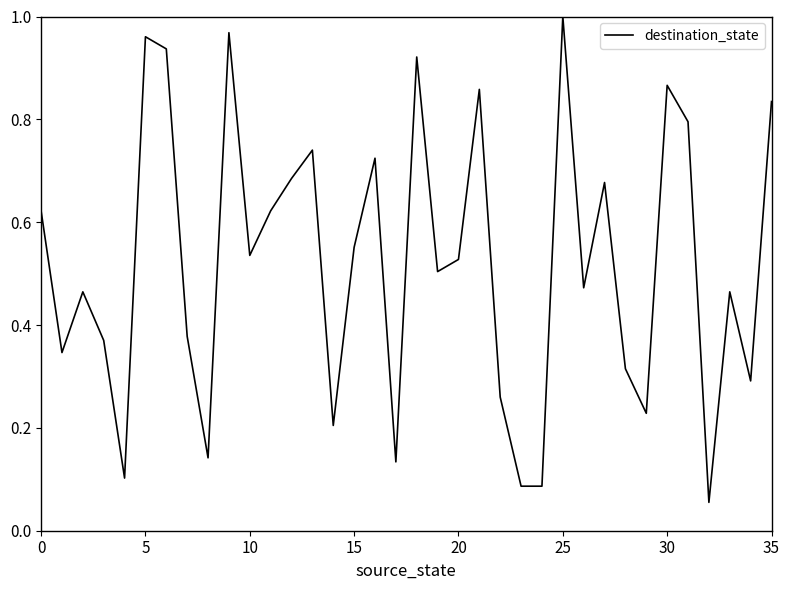

How many lines are shown in the chart?

1